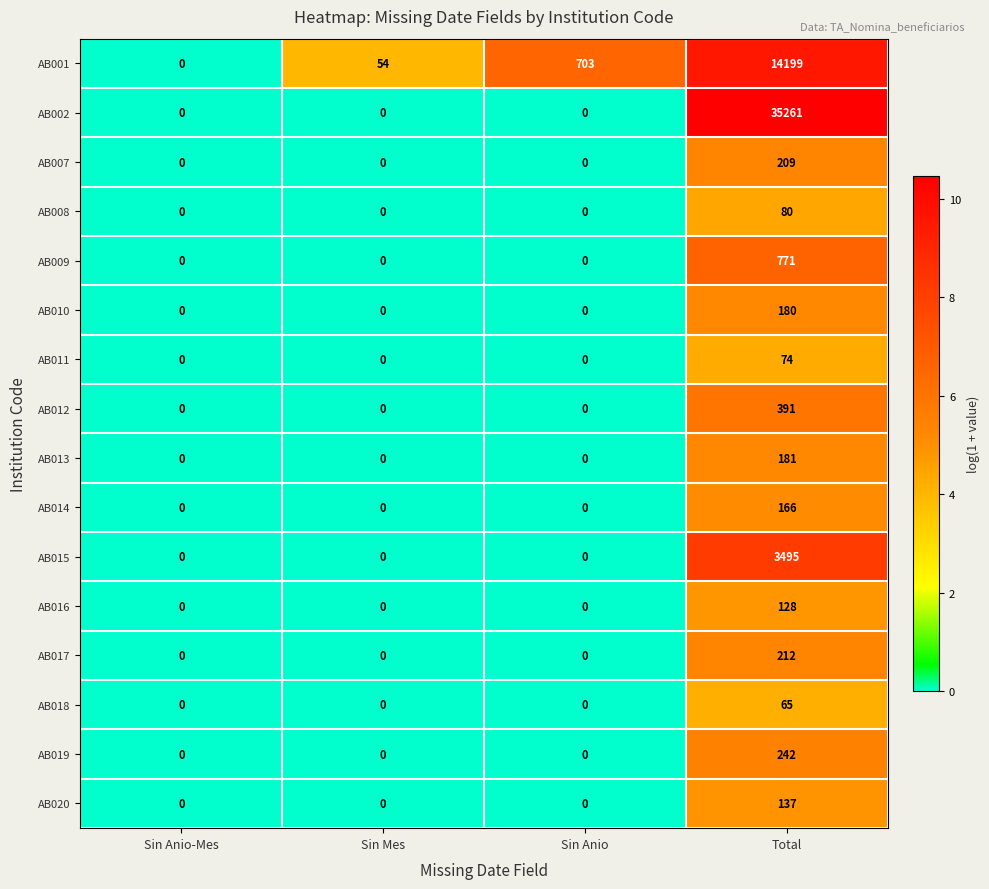

Count the AB009 values in the range 0 to 771.

4